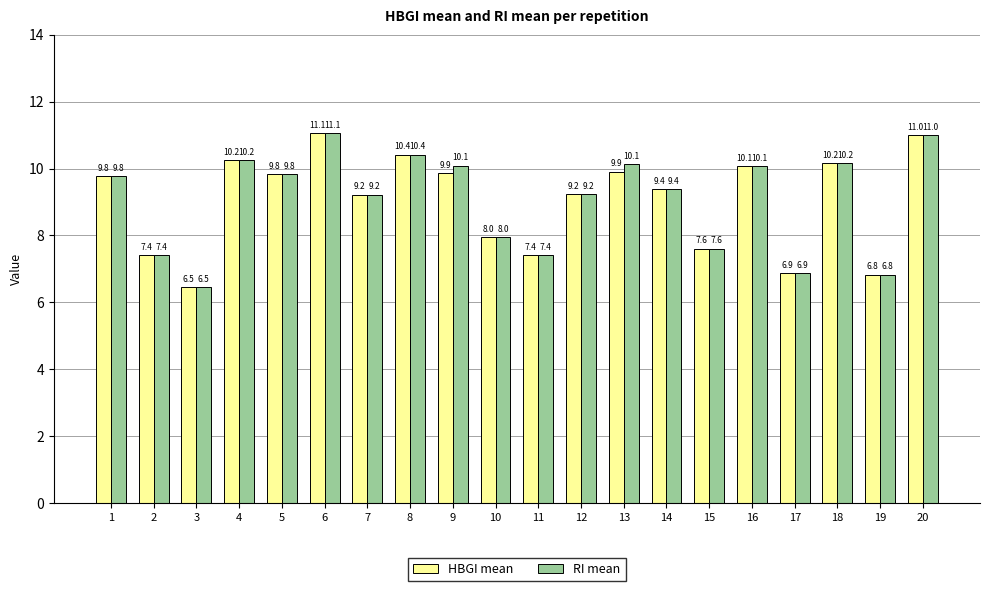

Read the RI mean value at 20.

11.0